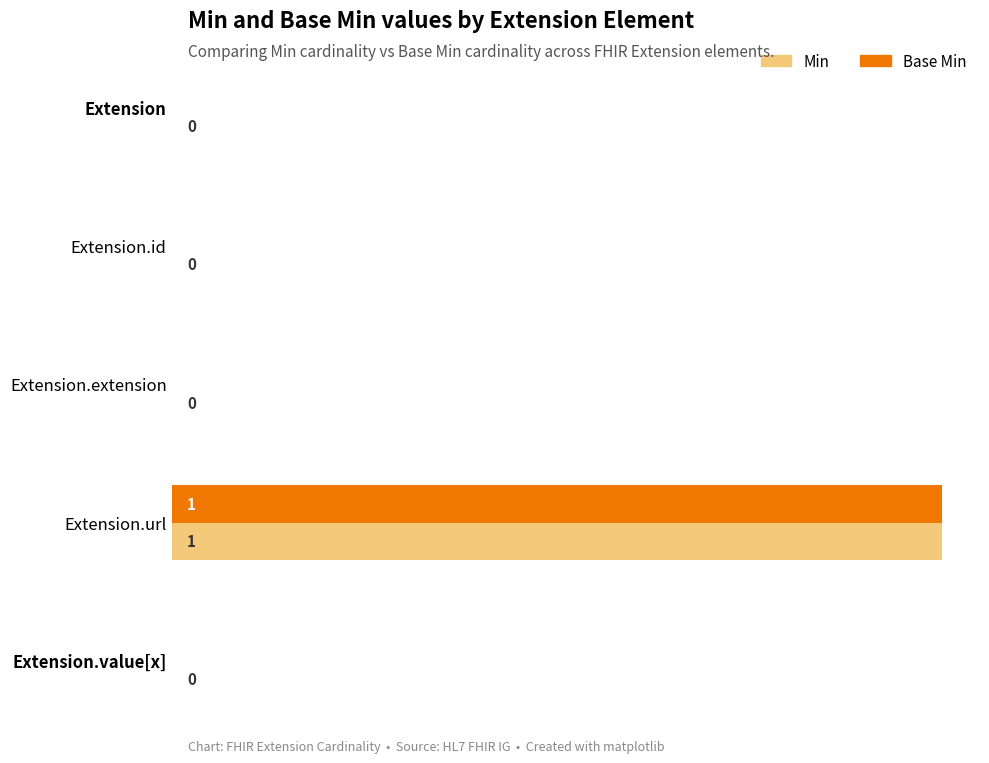

At which category is the sum across all series the highest?

Extension.url